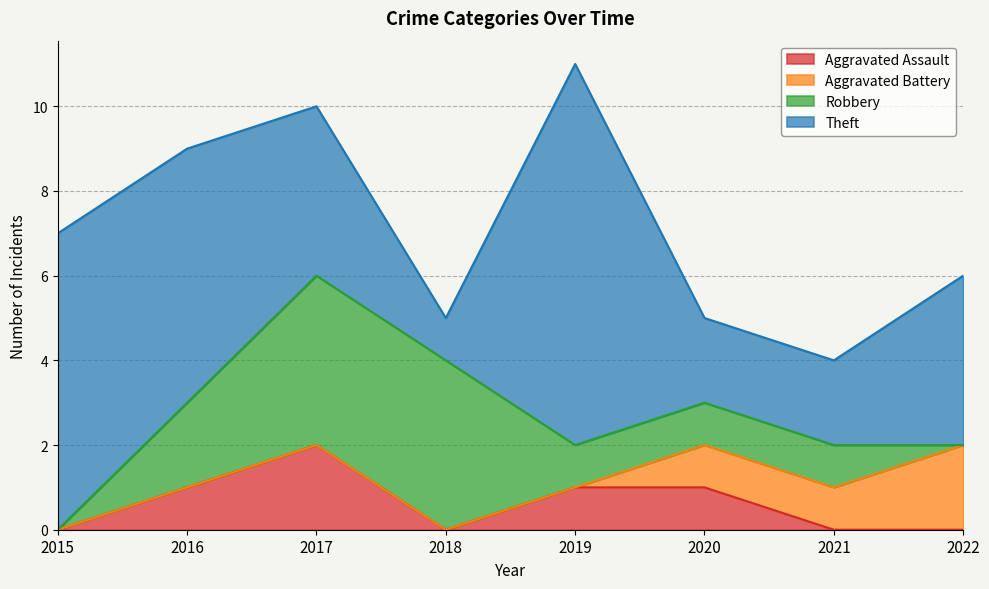

True or false: Aggravated Battery has more than 2 interior local peaks.

False